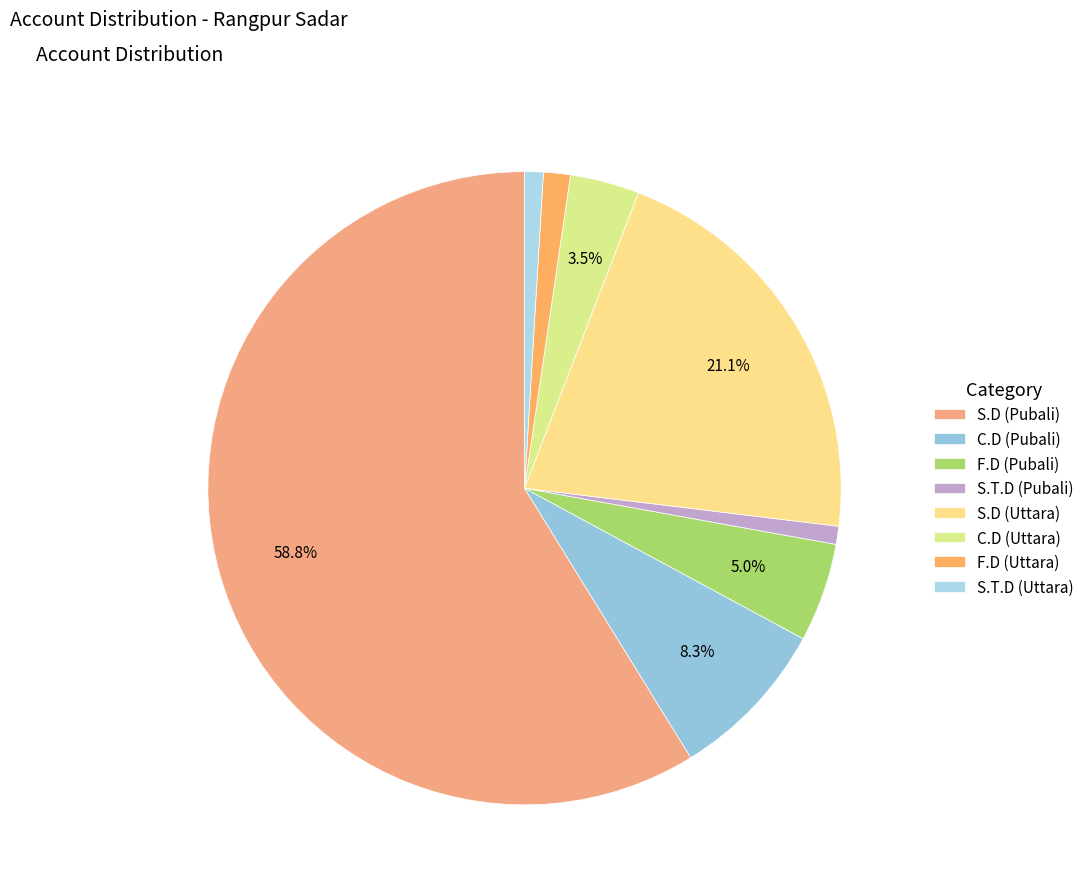

Which category accounts for the majority?

S.D (Pubali)